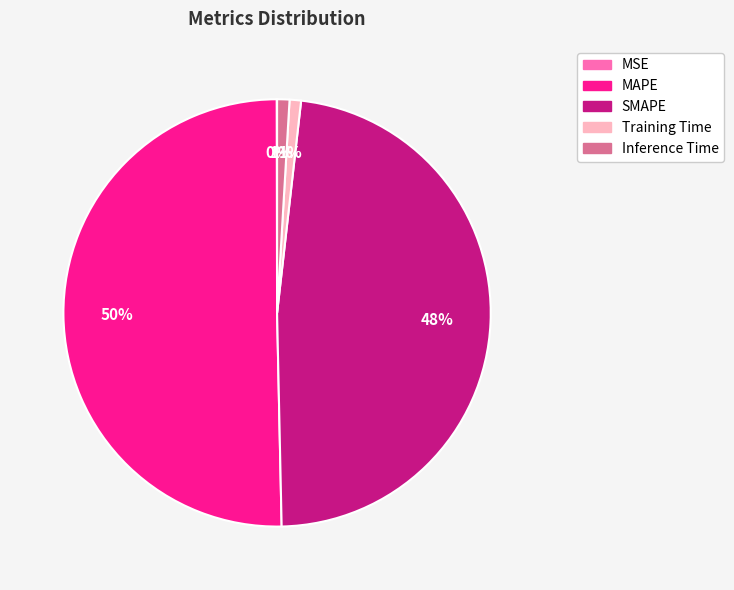

To the nearest percent, what is the average slice percentage?

20%